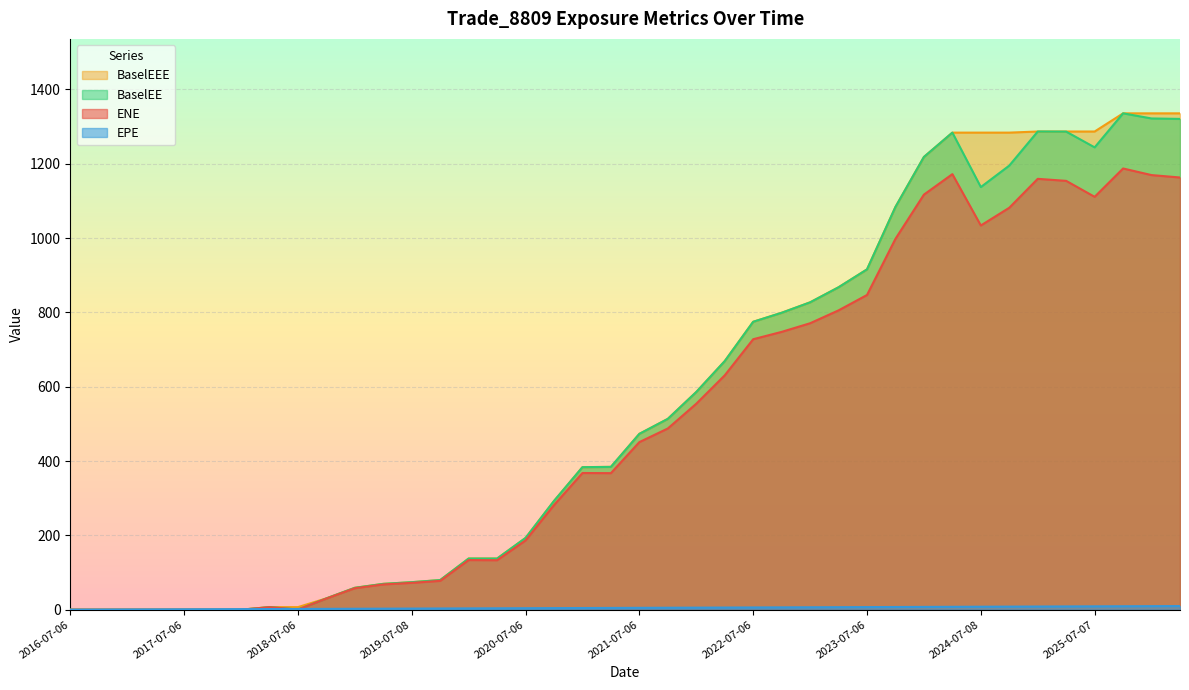

Which series has the widest spread of values?

BaselEE